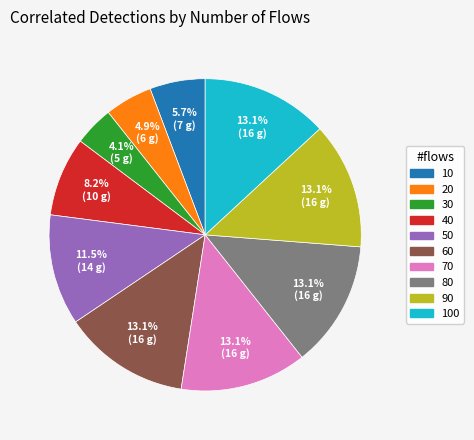

Is there a majority slice in this chart?

No